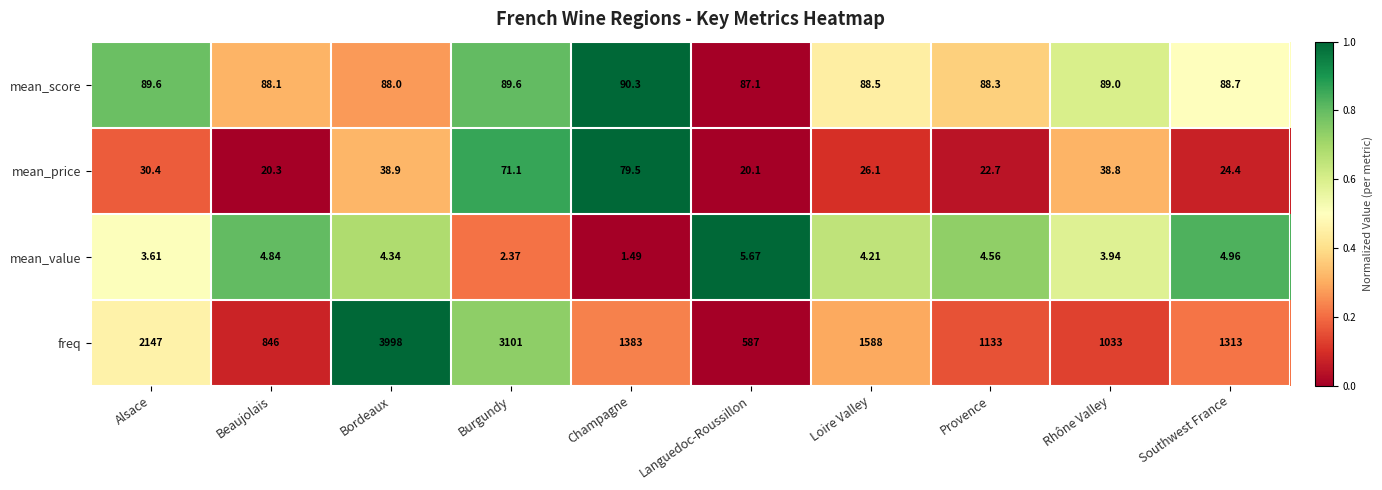

Which series changed the most between Beaujolais and Rhône Valley?

freq